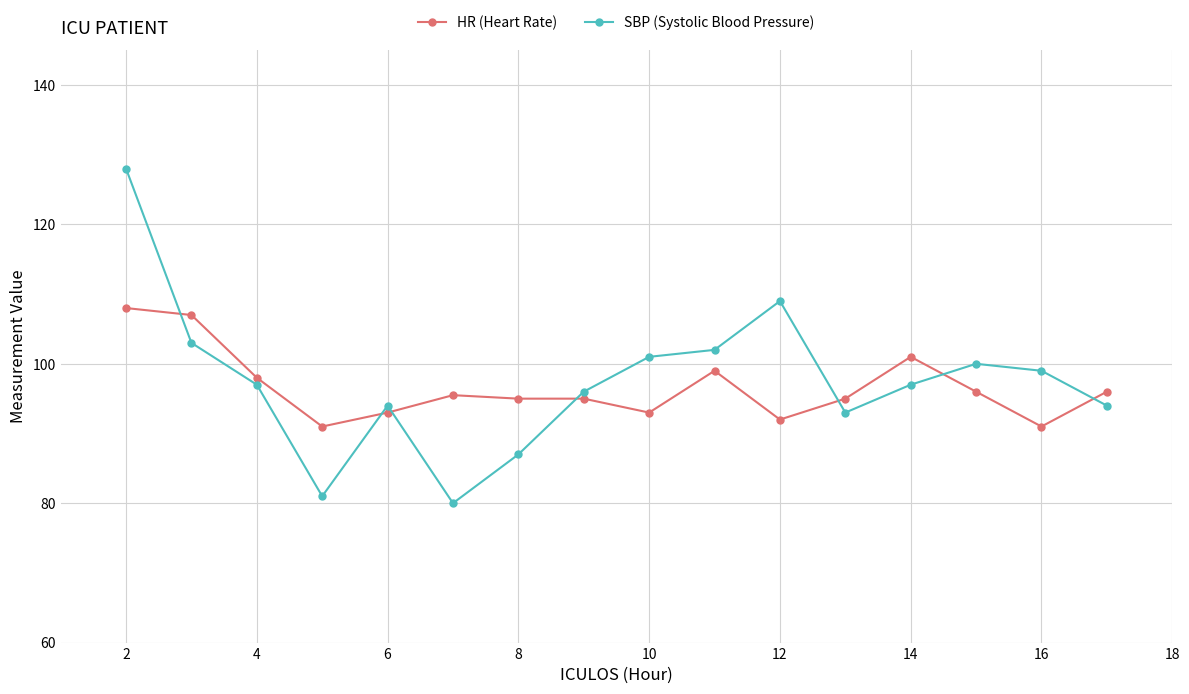

What is the difference between the maximum and minimum values in the SBP (Systolic Blood Pressure) series?

48.0